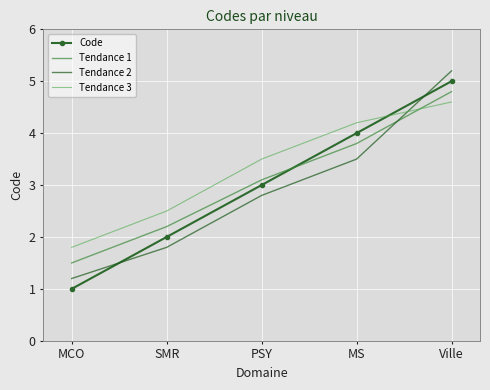

What is the value of the Code point at the 1st from the left?

1.0